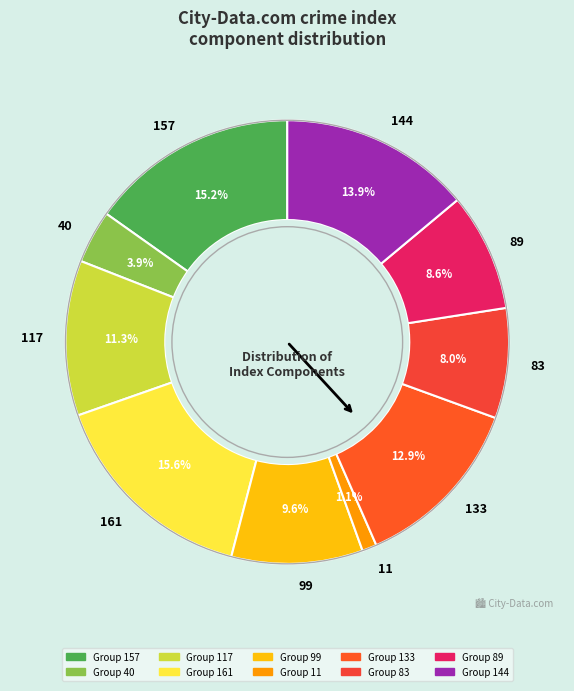

To the nearest percent, what is the average slice percentage?

10%